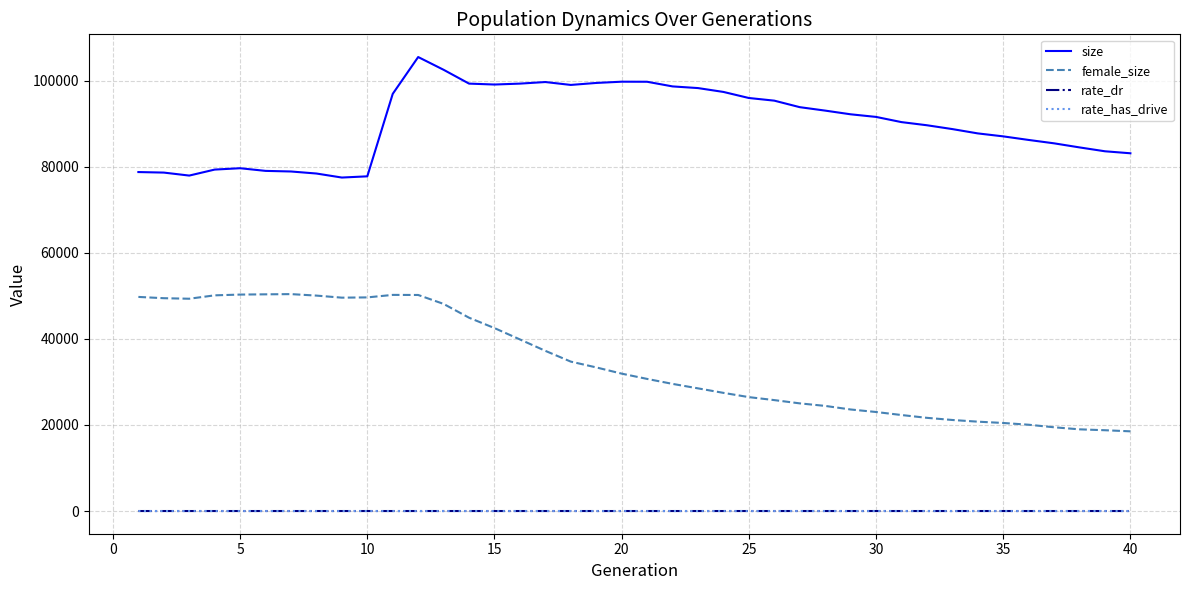

Does the chart display data point markers on the line(s)?

No